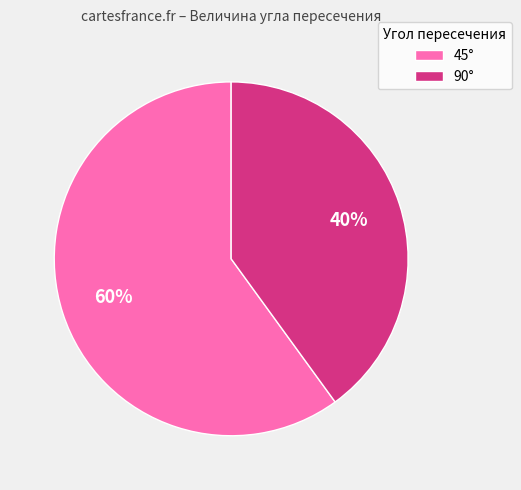

The 90° slice represents 40% of the pie. True or false?

True